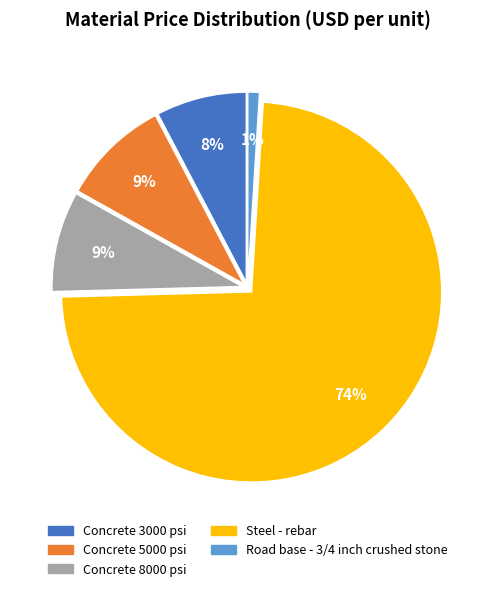

Does Concrete 5000 psi represent more than half of the total?

No